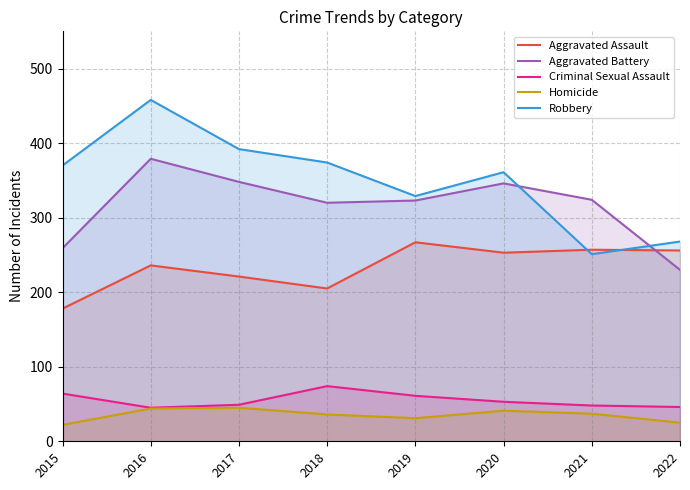

True or false: Criminal Sexual Assault and Aggravated Assault intersect in this chart.

False